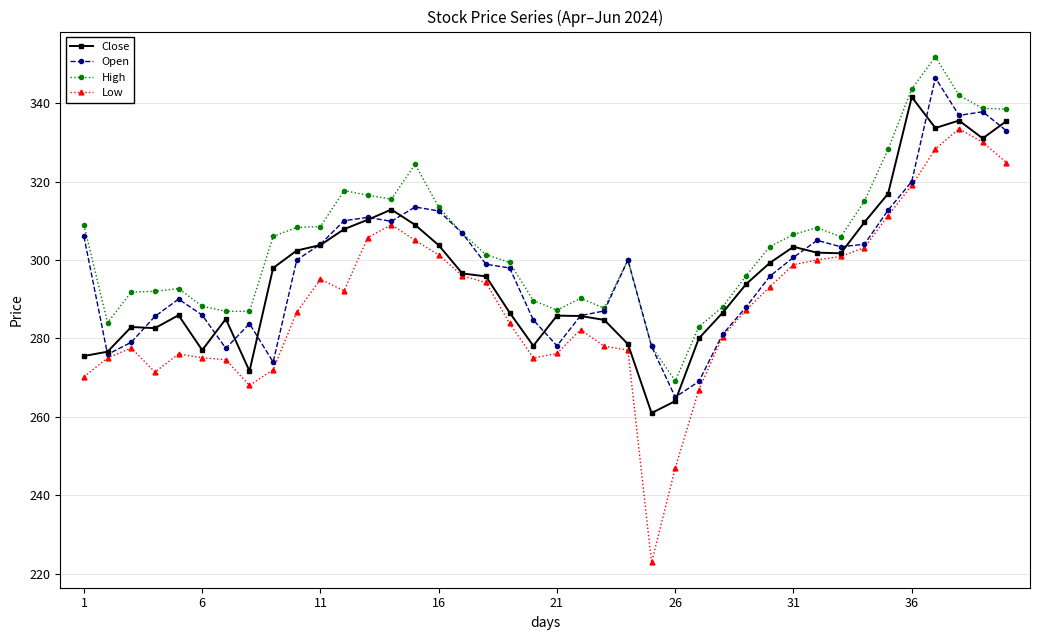

True or false: Low has more than 0 points higher than both neighbors.

True